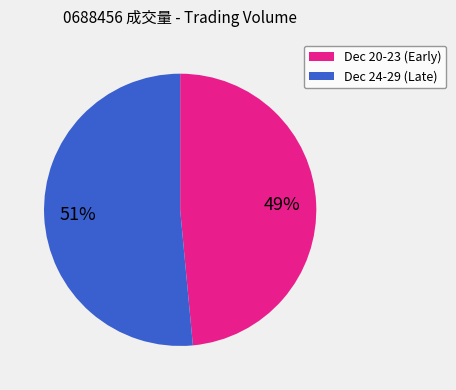

To the nearest percent, what is the average slice percentage?

50%